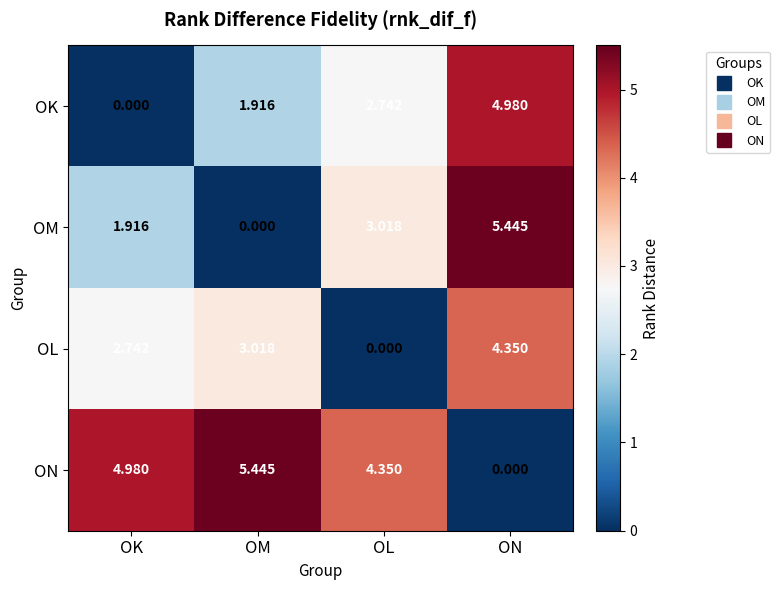

Where does the OK series first go above 2?

OL